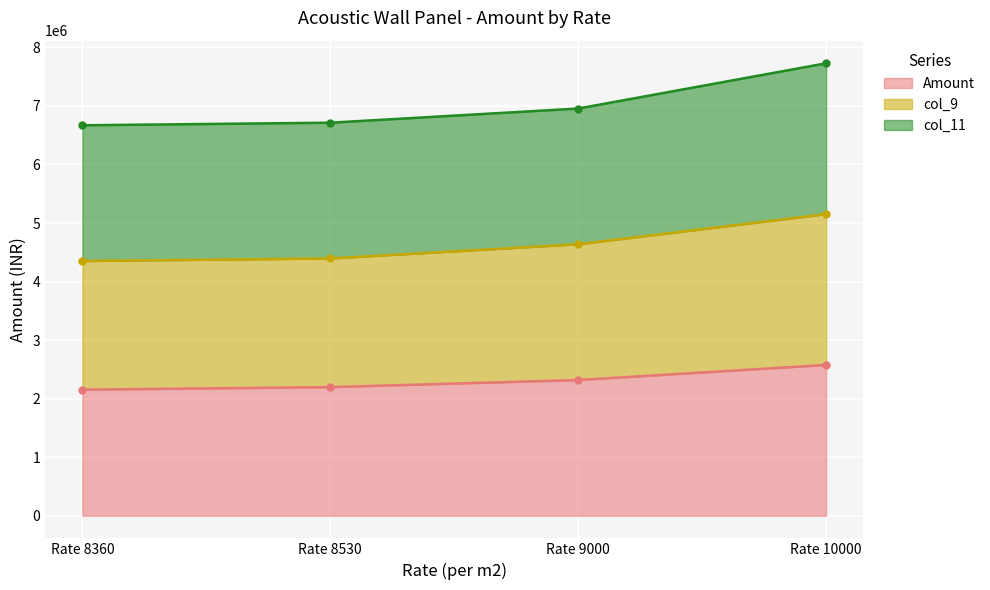

The value of Amount at Rate 8360 is 2153619.6. True or false?

True